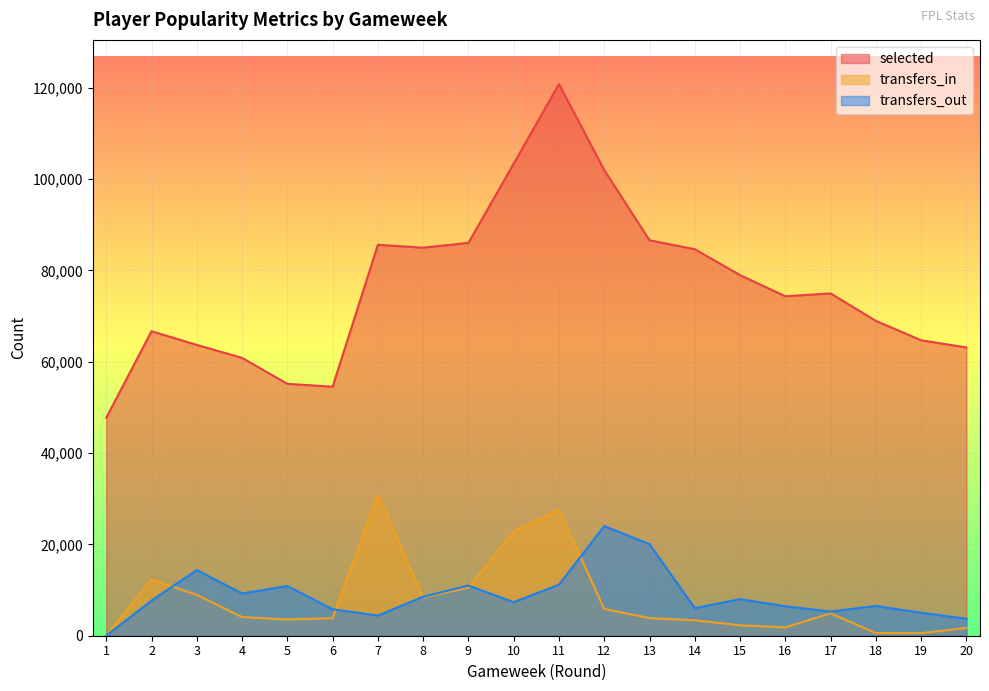

What are all the series names shown in the legend?

selected, transfers_in, transfers_out